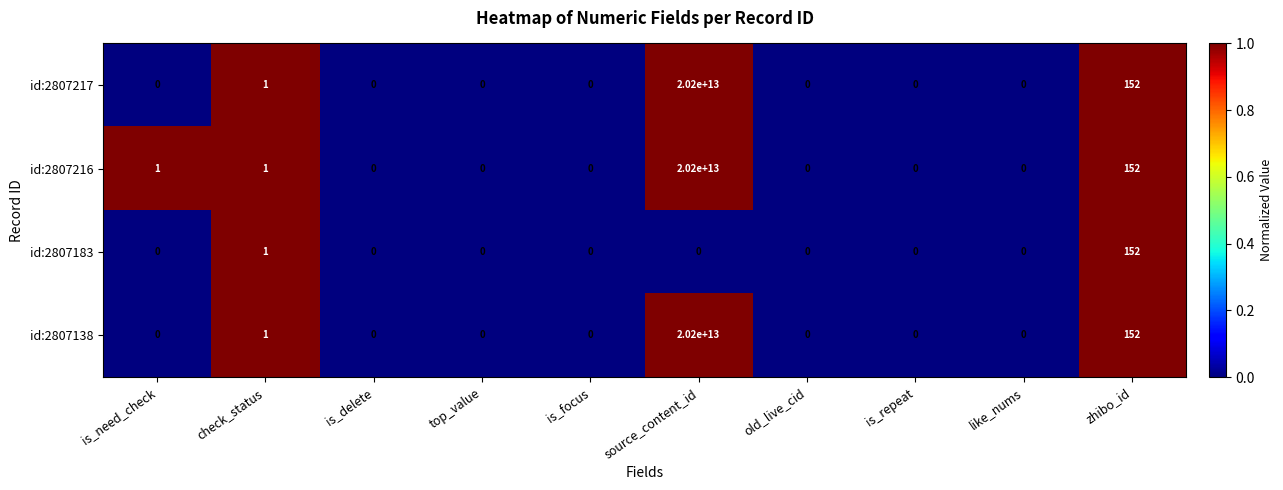

Which category has the highest value in the id:2807217 series?

source_content_id